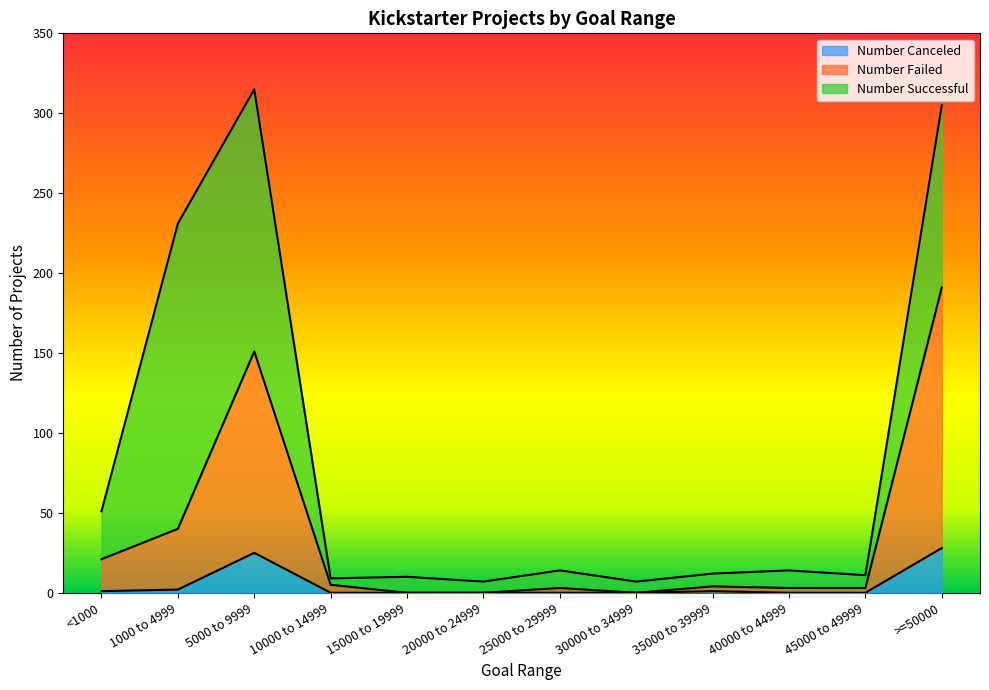

The value of Number Canceled at 45000 to 49999 is 0. True or false?

True